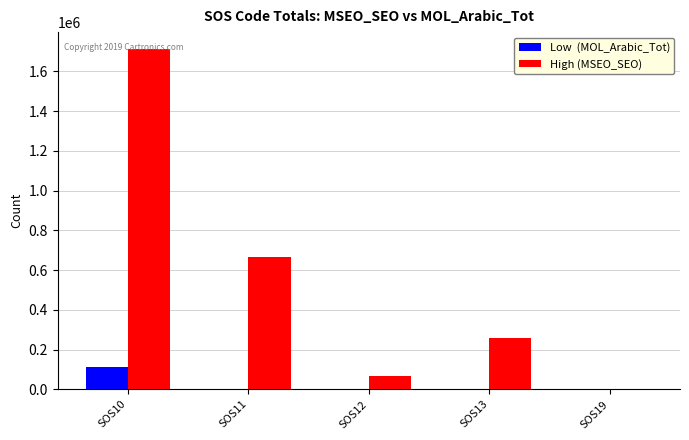

At which category does the chart reach its peak across all series?

SOS10